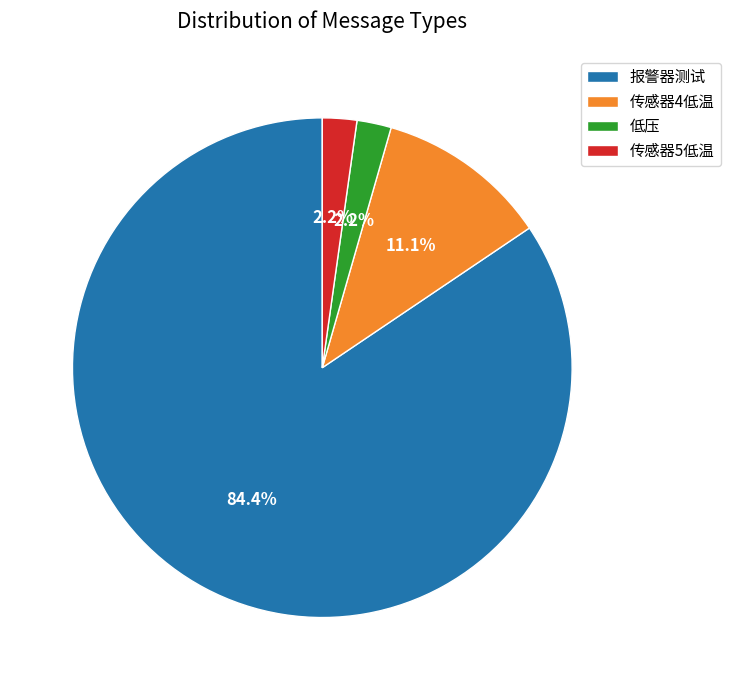

How much of the chart is everything except 低压?

97.8%